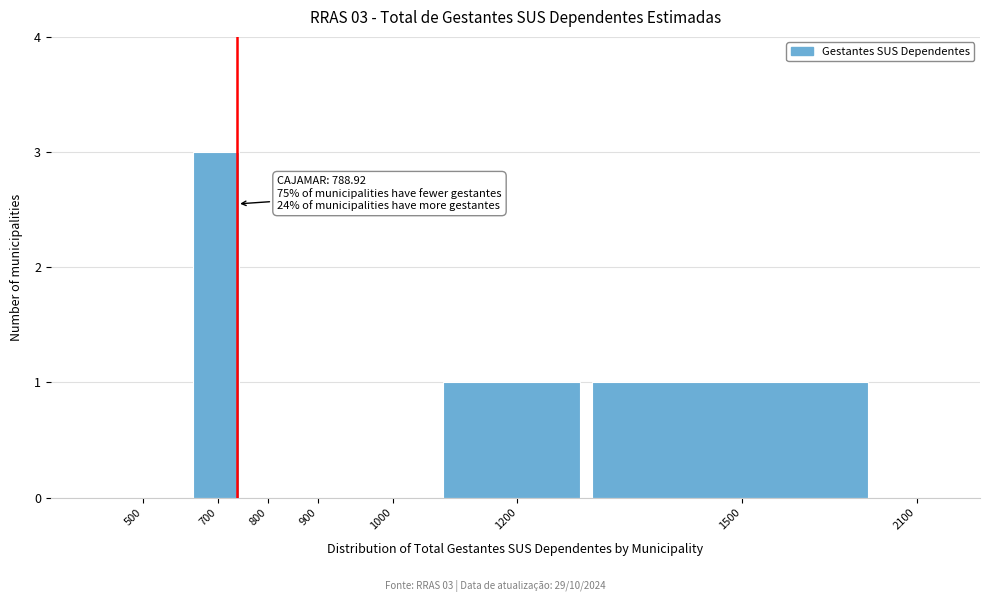

Reading left to right, transcribe all the data shown in this chart.

500=0	700=3	800=0	900=0	1000=0	1200=1	1500=1	2100=0